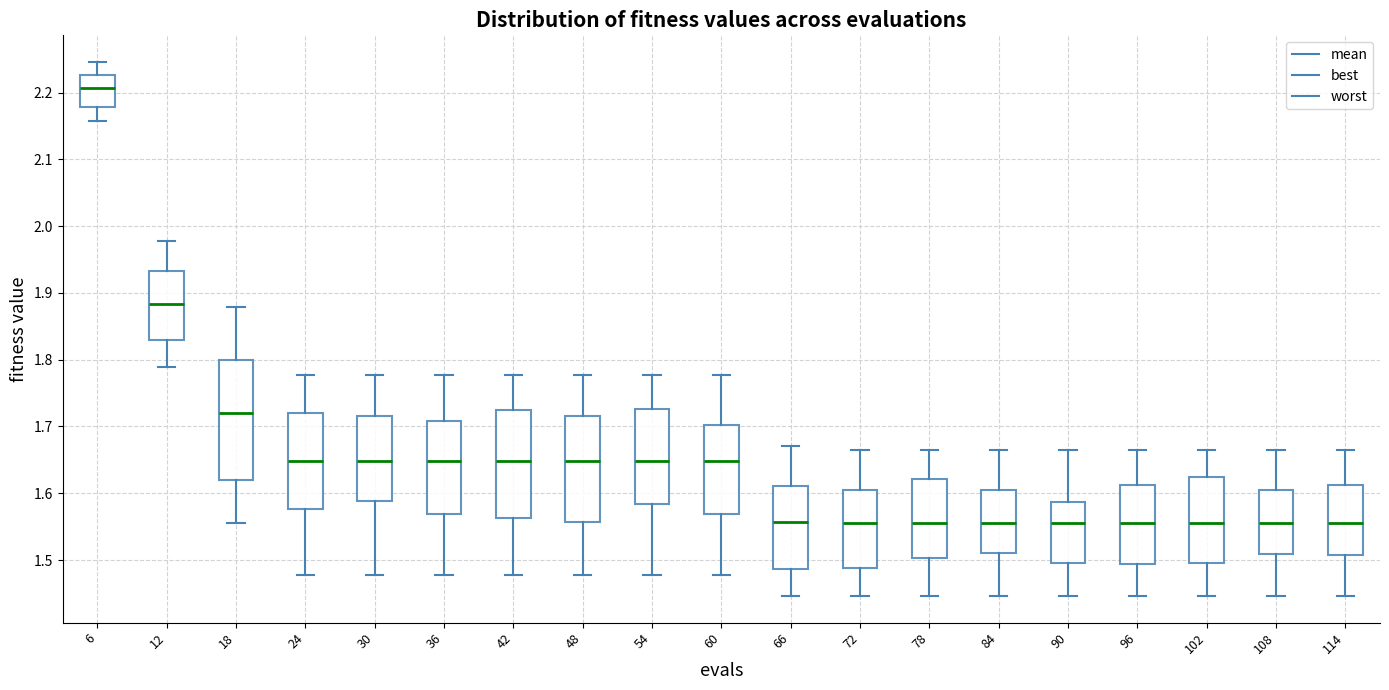

Comparing the boxes themselves (not the whiskers), which one is the tallest?

18